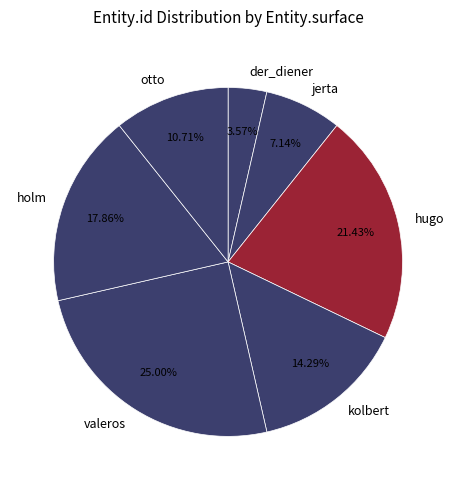

Count the number of slices in the pie.

7